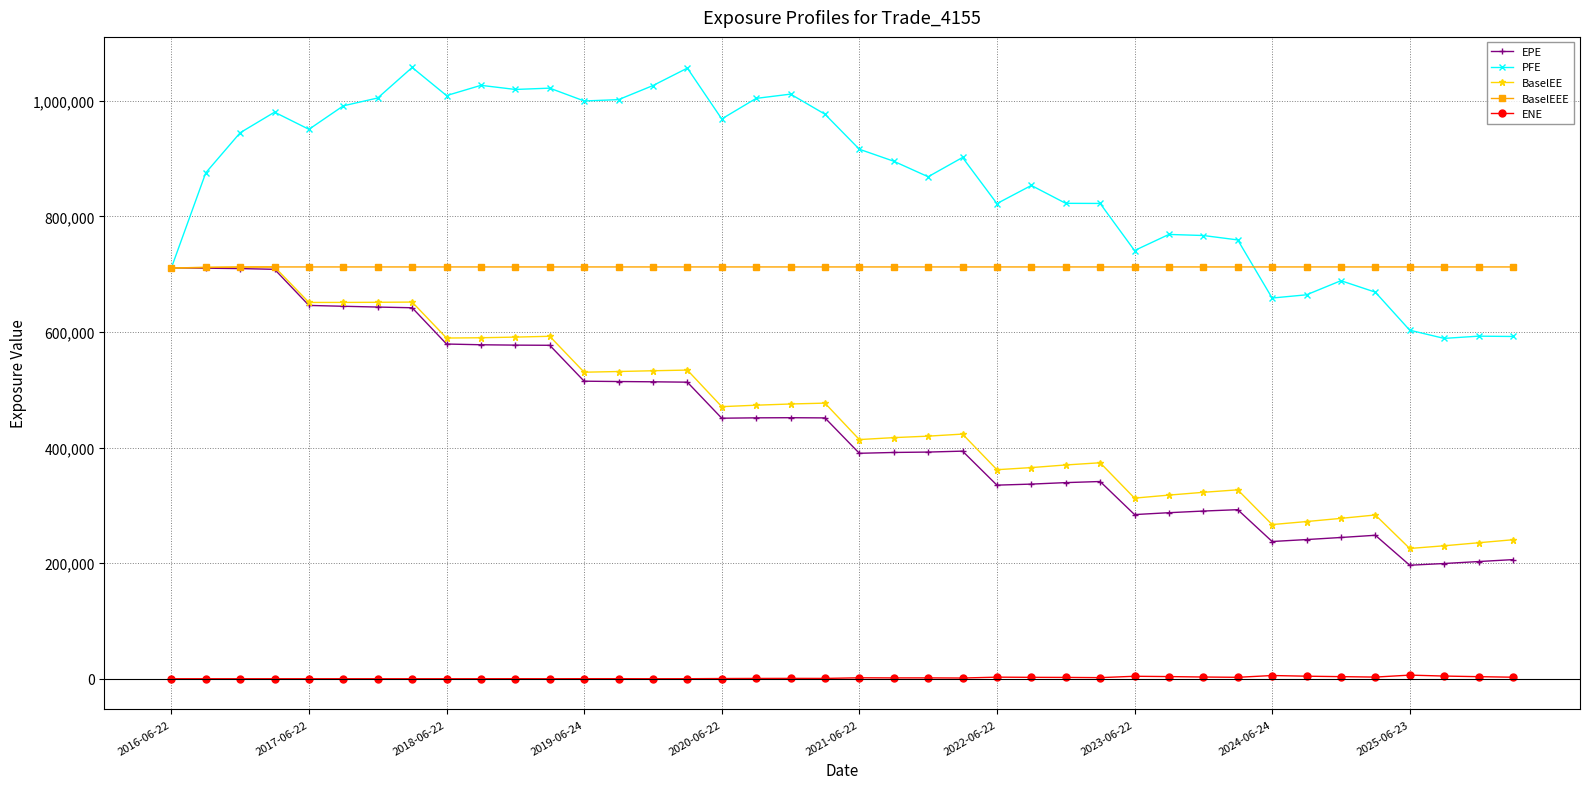

Which series has the largest range (max minus min)?

EPE